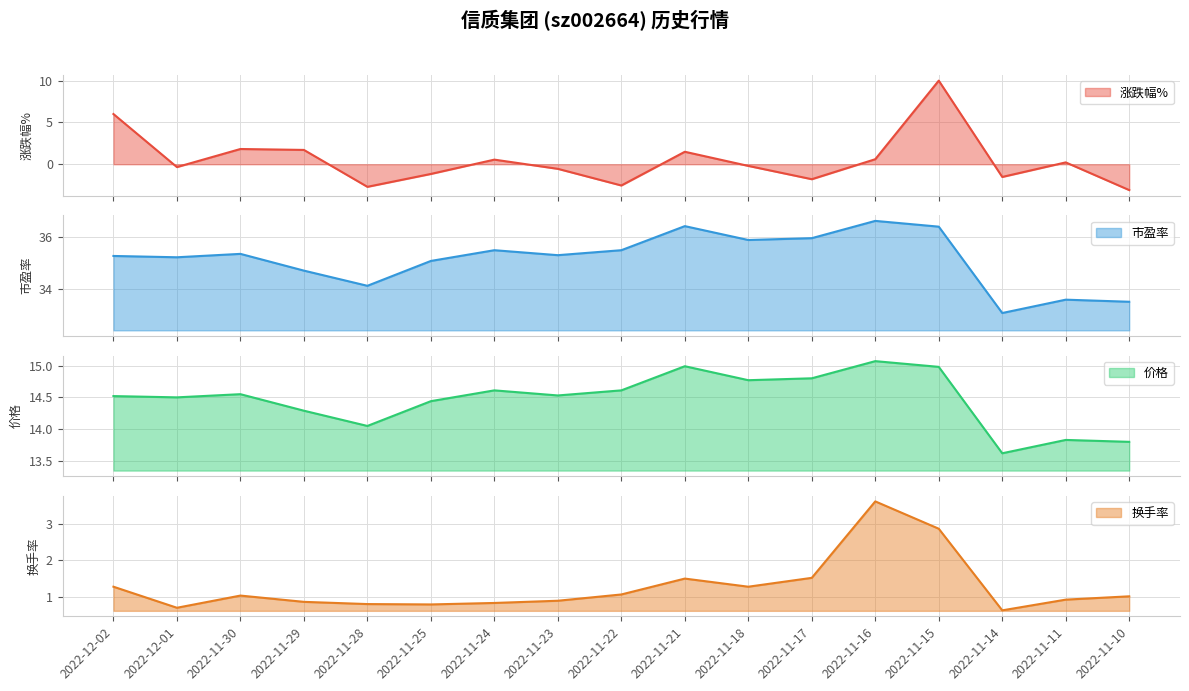

Which category has the highest value in the 换手率 series?

2022-11-16